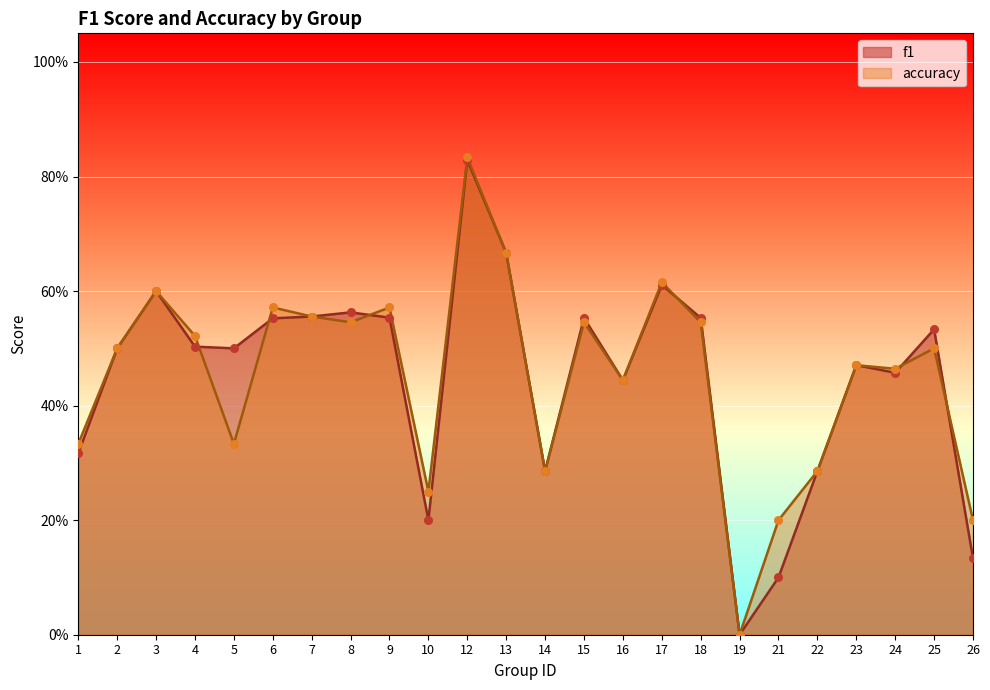

Which series has the widest spread of Y values?

accuracy